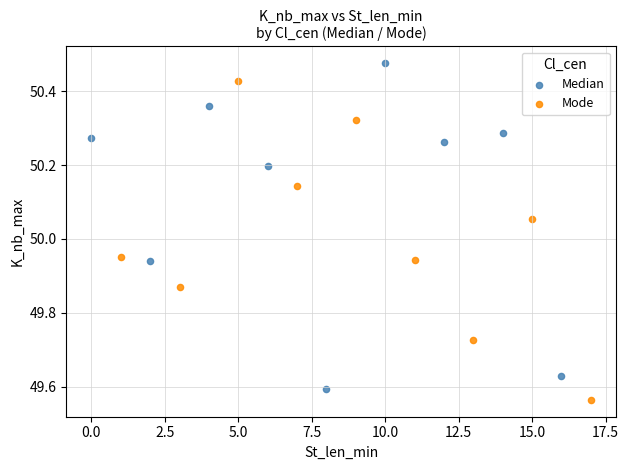

Which series contains the highest Y value?

Median